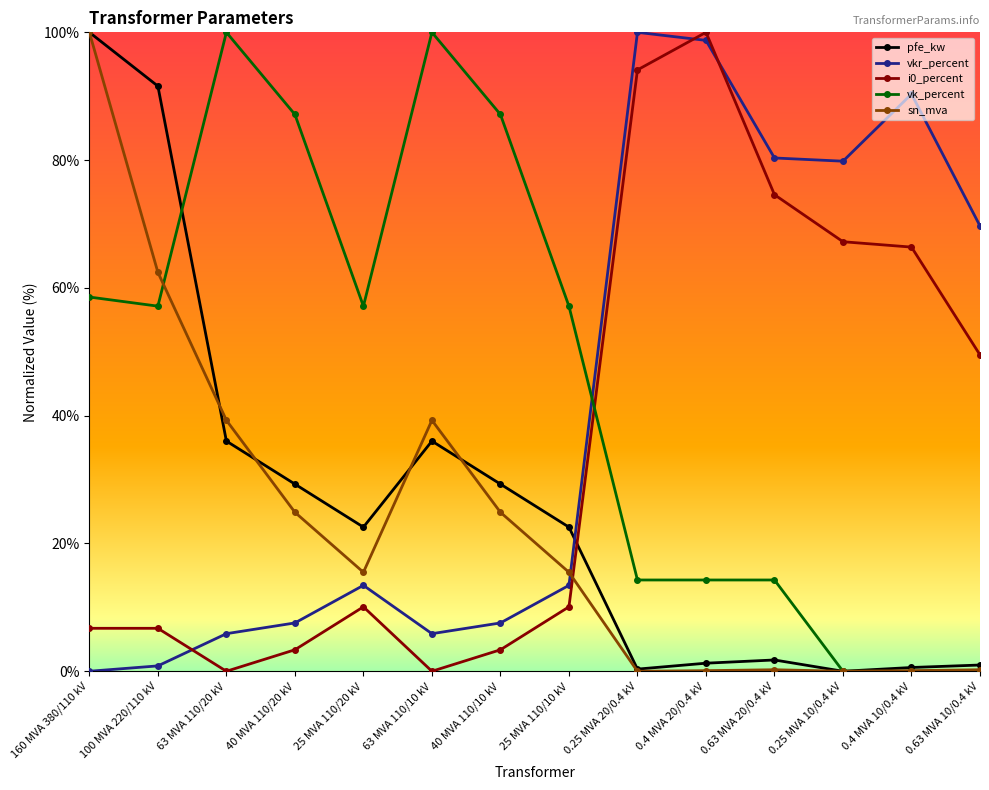

Which series has the largest total across all categories?

vk_percent